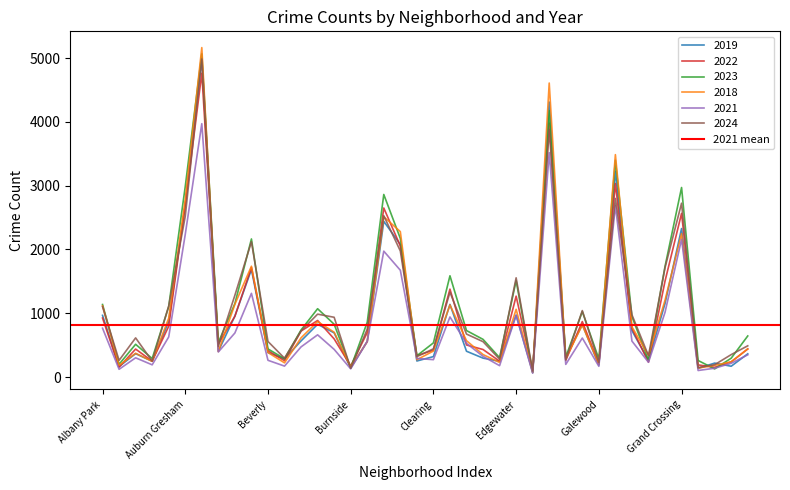

In 2019, how many points are higher than both neighbors (excluding endpoints)?

12